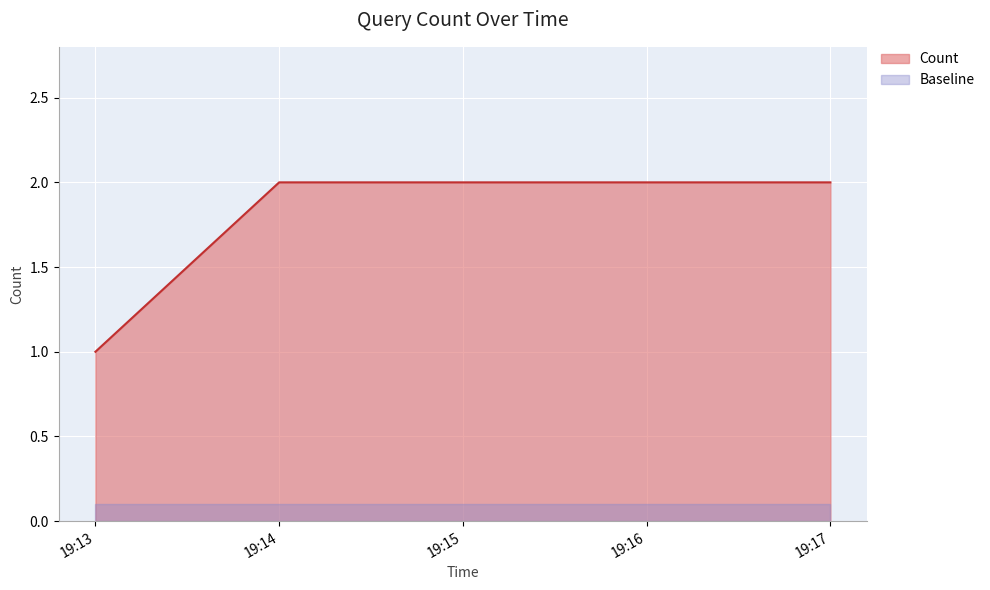

Does the chart display data point markers on the line(s)?

No